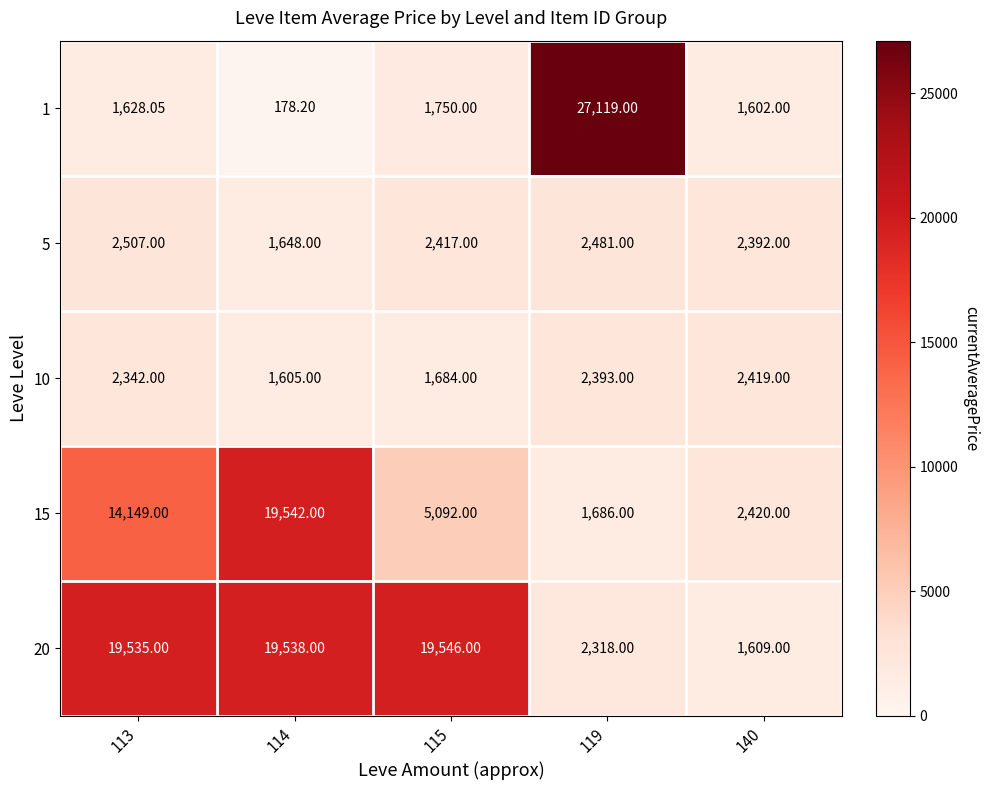

Which label corresponds to the largest value in the chart?

119